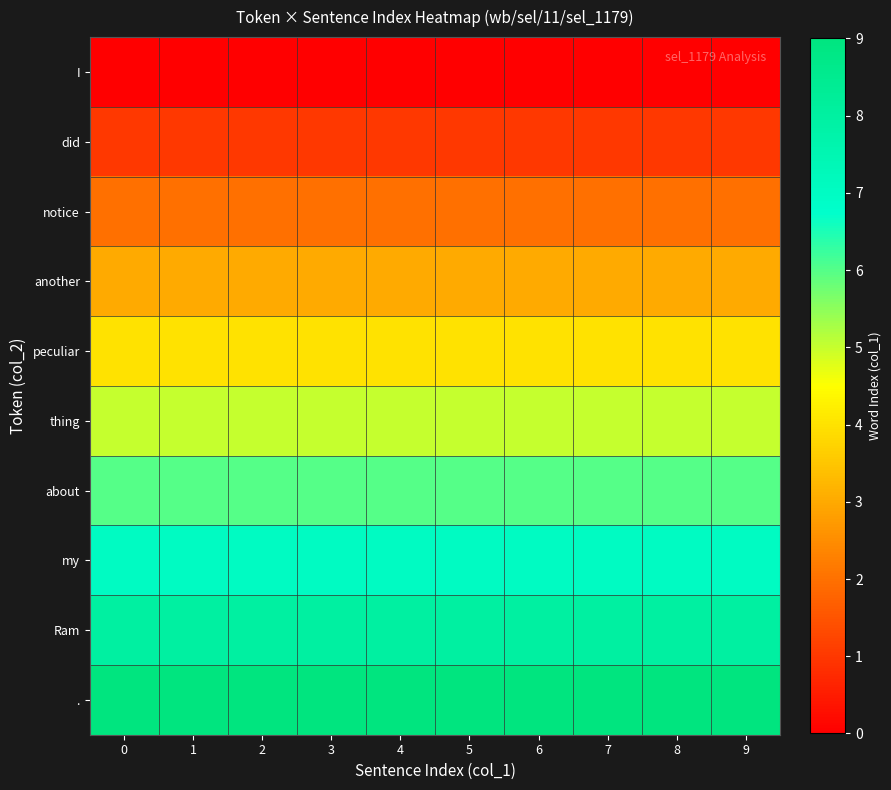

Count the number of categories in the chart.

10